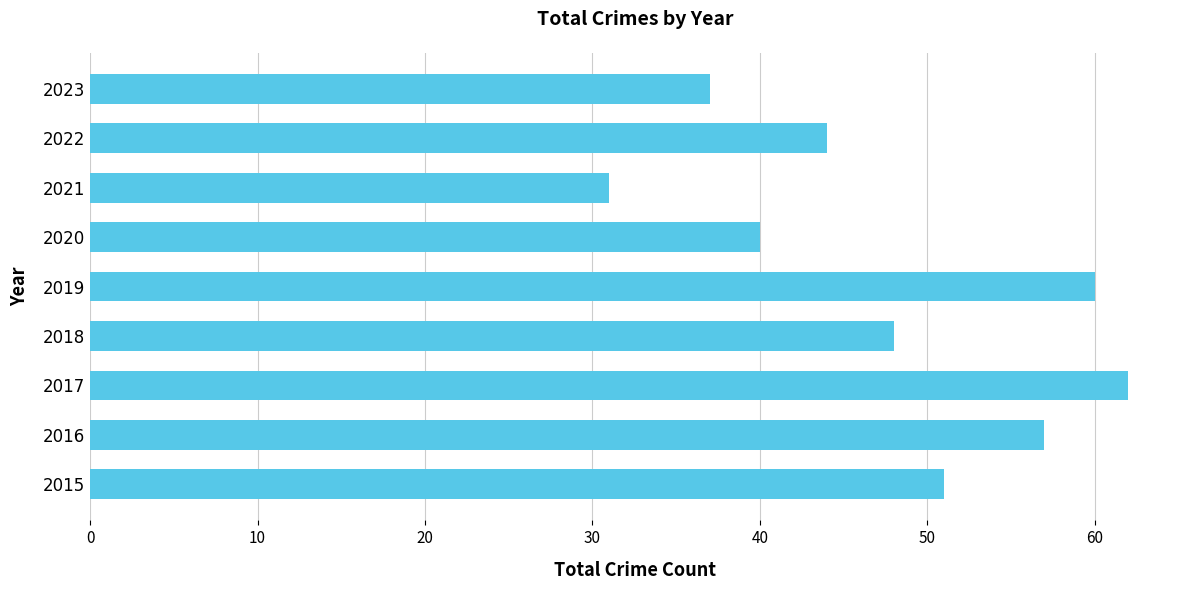

Between 2021 and 2015, which is larger?

2015